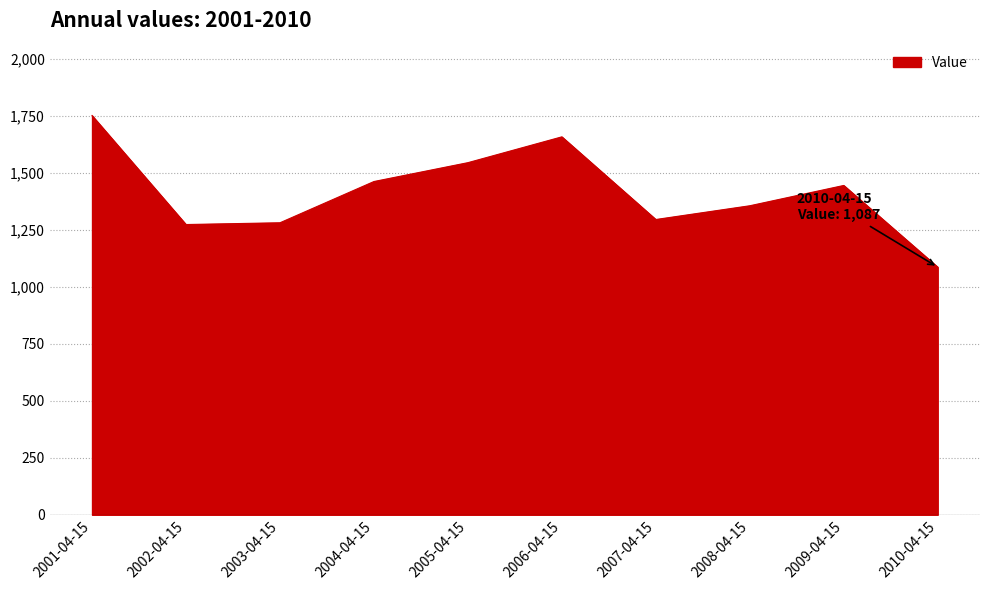

What is the difference between the values at 2003-04-15 and 2010-04-15?

194.8